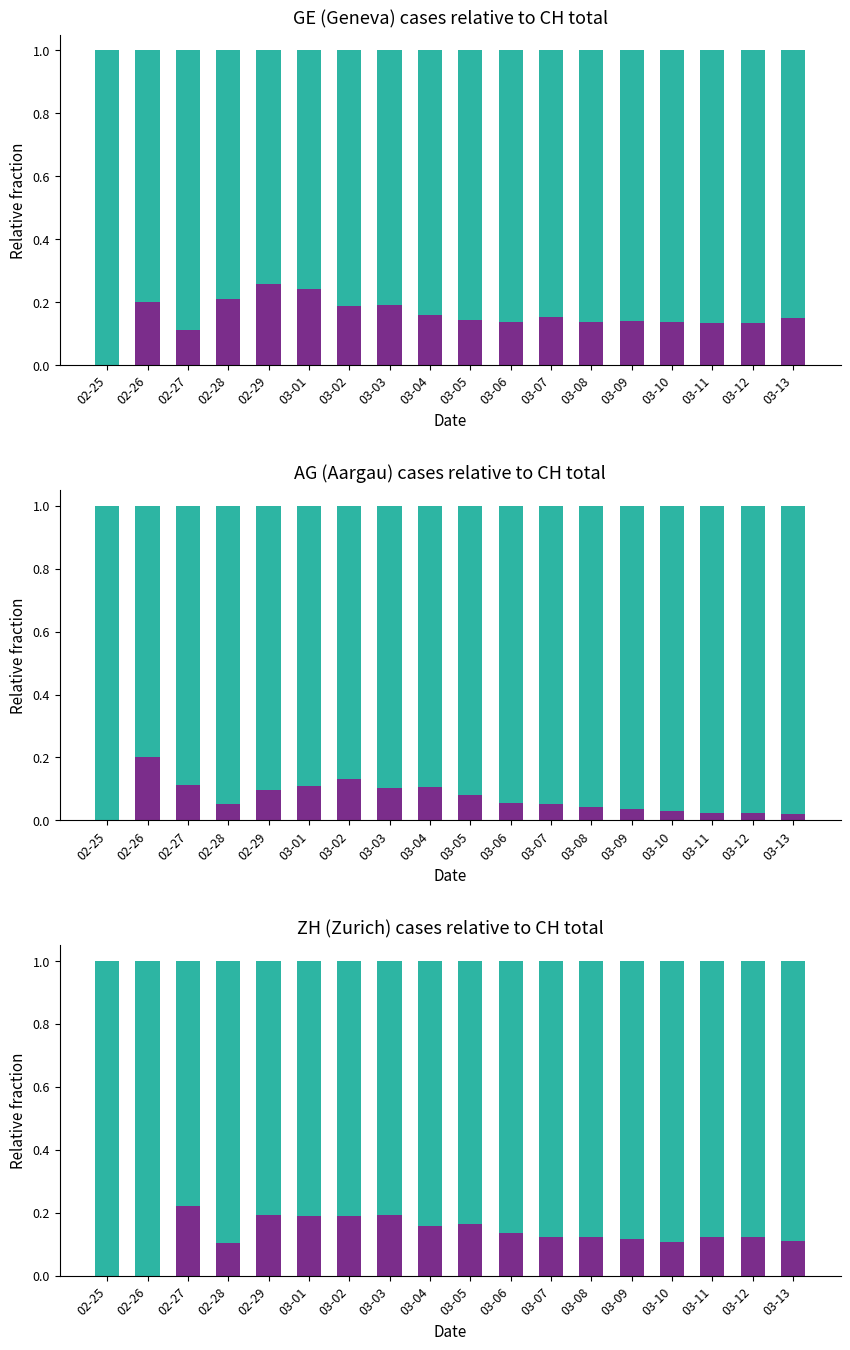

The value of Rest of CH at 02-28 is 1.5. True or false?

False